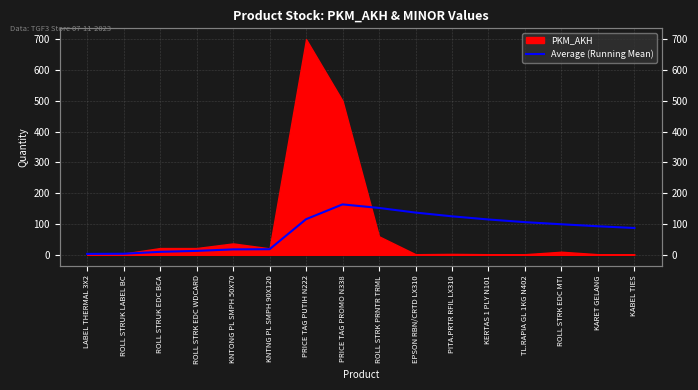

How many lines are shown in the chart?

1